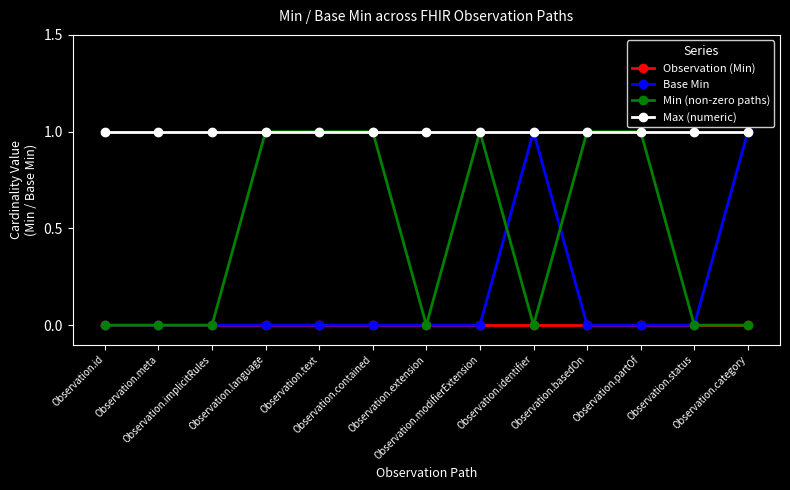

The value of Max (numeric) at Observation.id is 0. True or false?

False